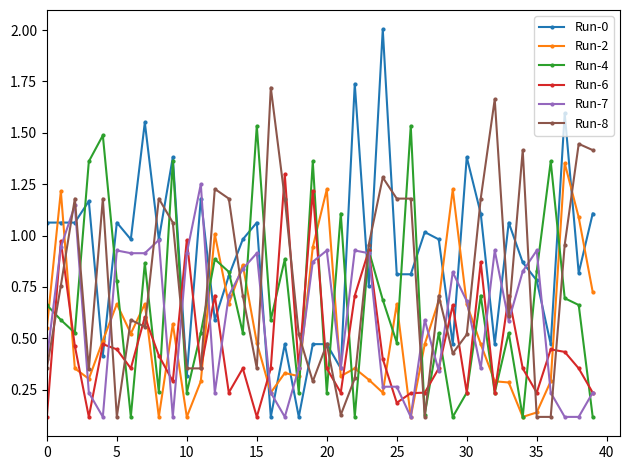

True or false: Run-0 and Run-6 intersect in this chart.

True